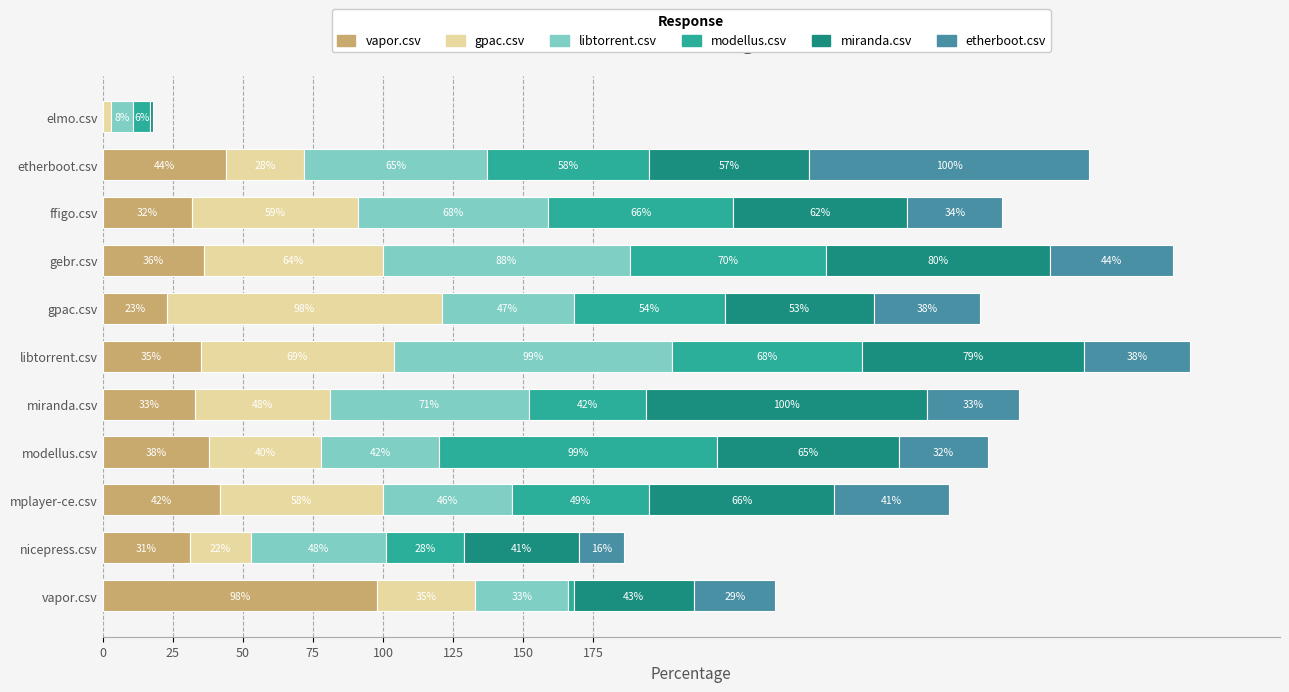

What is the maximum value for vapor.csv?

98.0